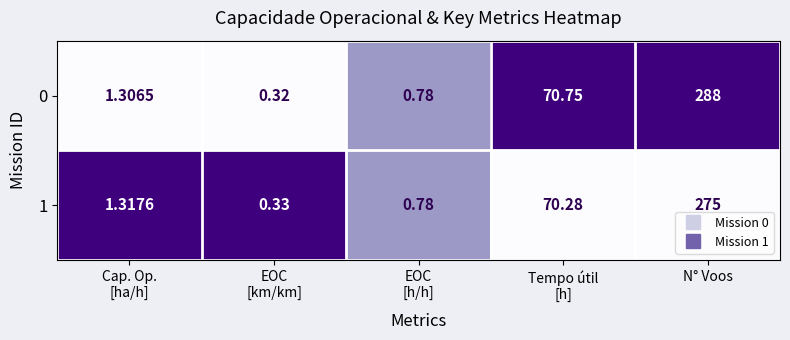

At which category is the sum across all series the highest?

N° Voos